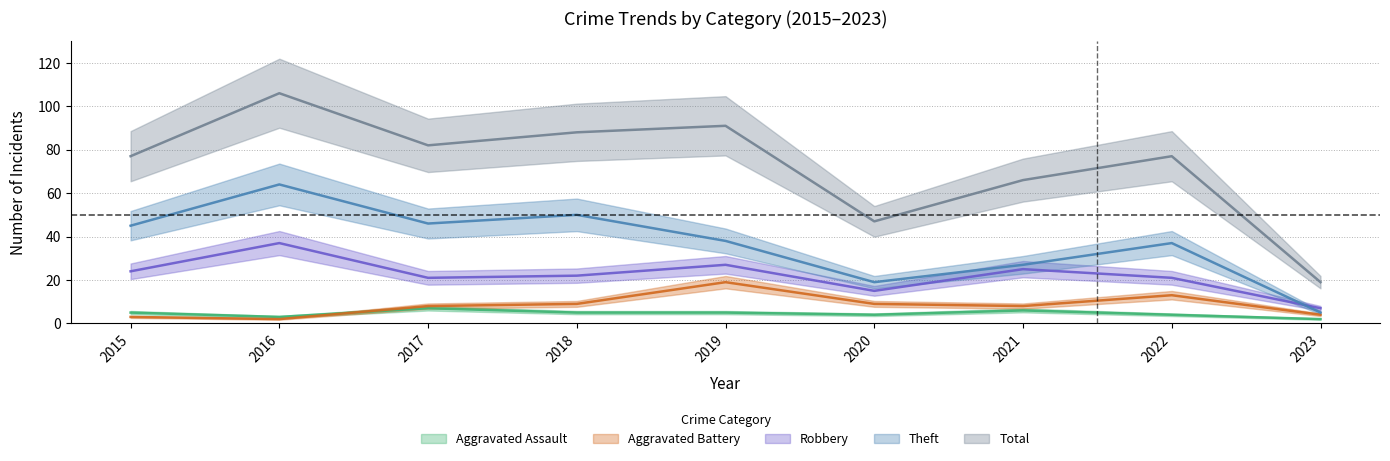

True or false: Aggravated Assault and Total intersect in this chart.

False